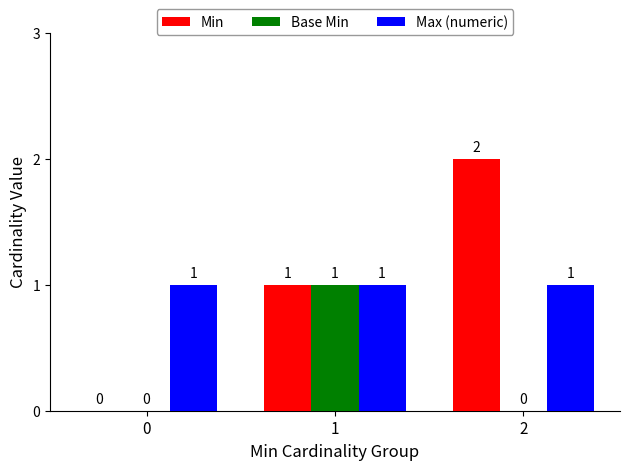

What is the total value across all series at 1?

3